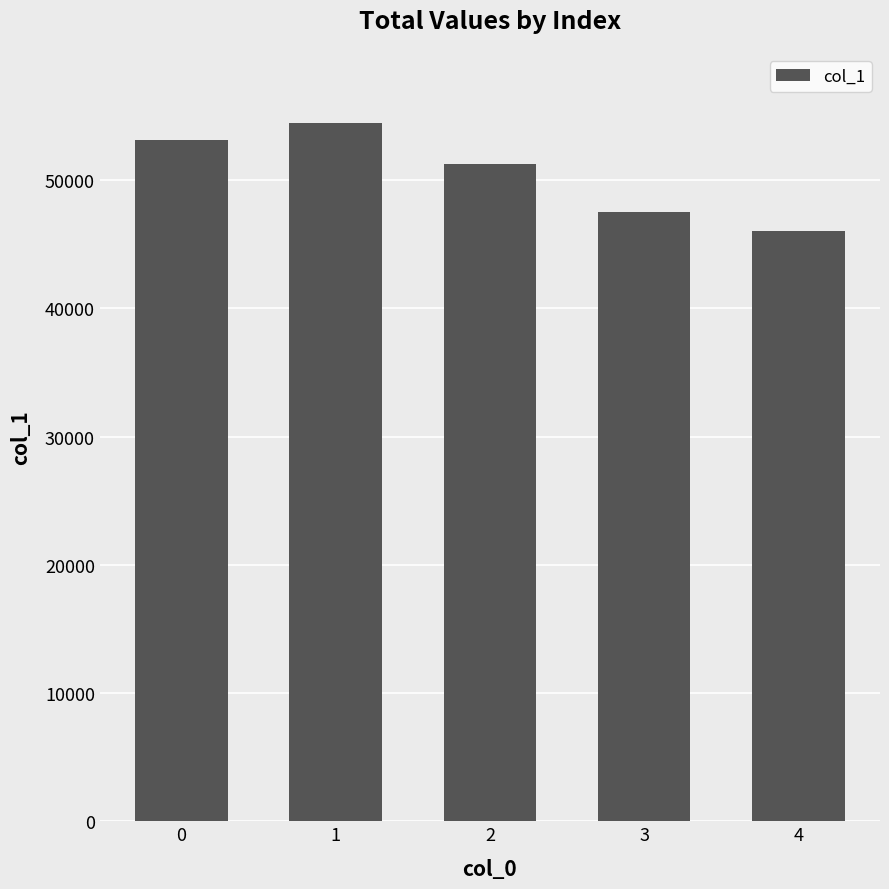

At which label is the value closest to 50263?

2